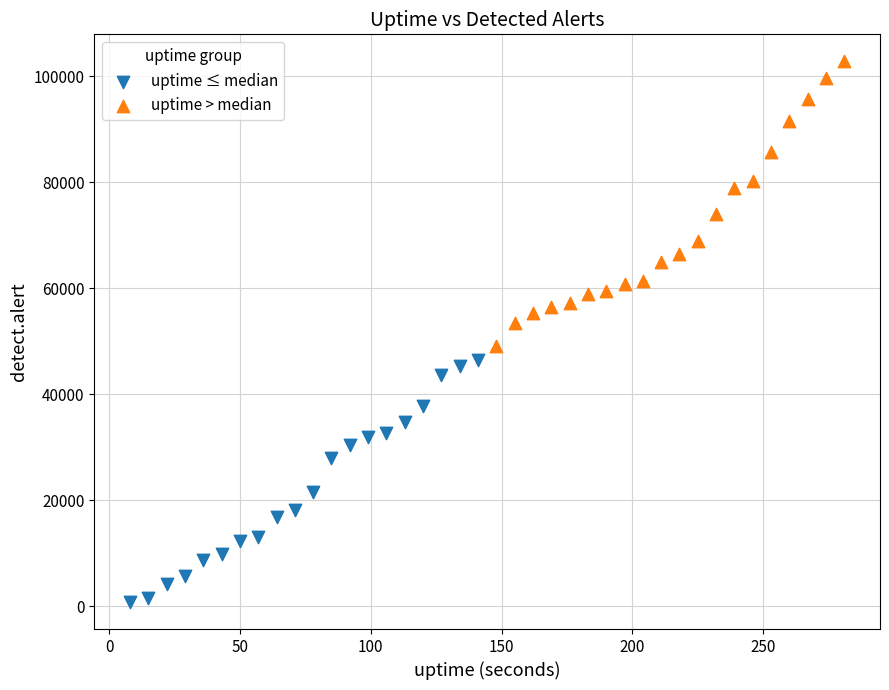

Which series has the widest spread of Y values?

uptime > median